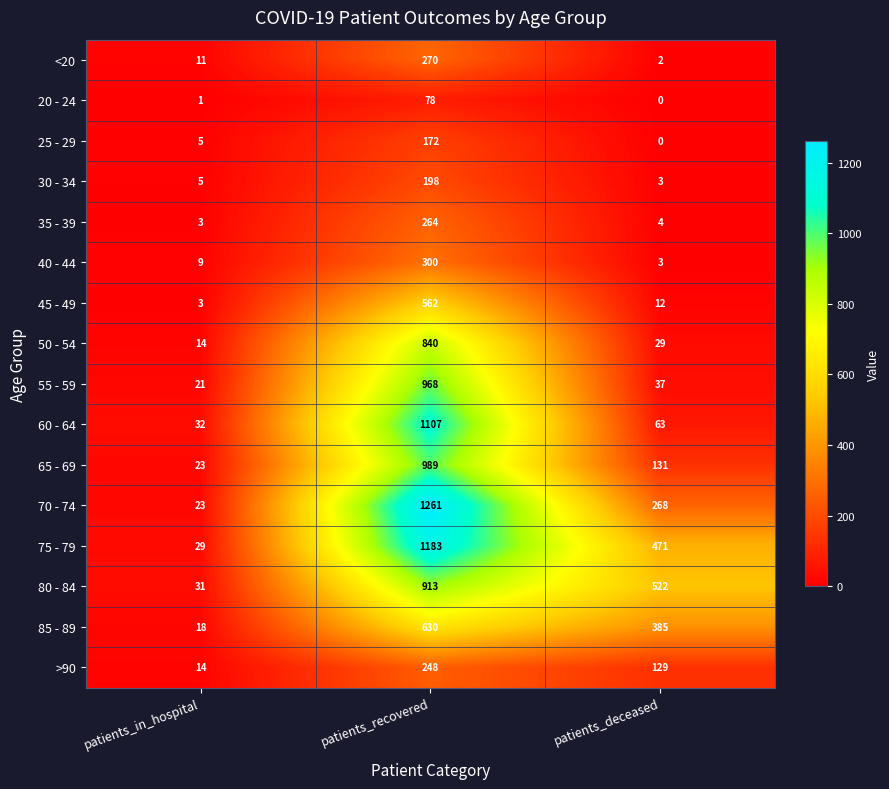

How many 75 - 79 values are between 29 and 1183?

3